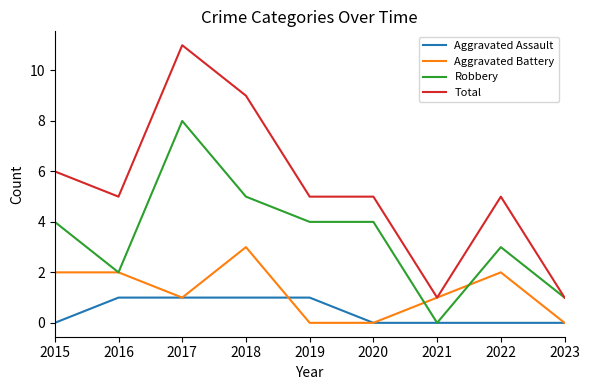

Reading left to right, transcribe all the data shown in this chart.

Aggravated Assault: 0	1	1	1	1	0	0	0	0
Aggravated Battery: 2	2	1	3	0	0	1	2	0
Robbery: 4	2	8	5	4	4	0	3	1
Total: 6	5	11	9	5	5	1	5	1